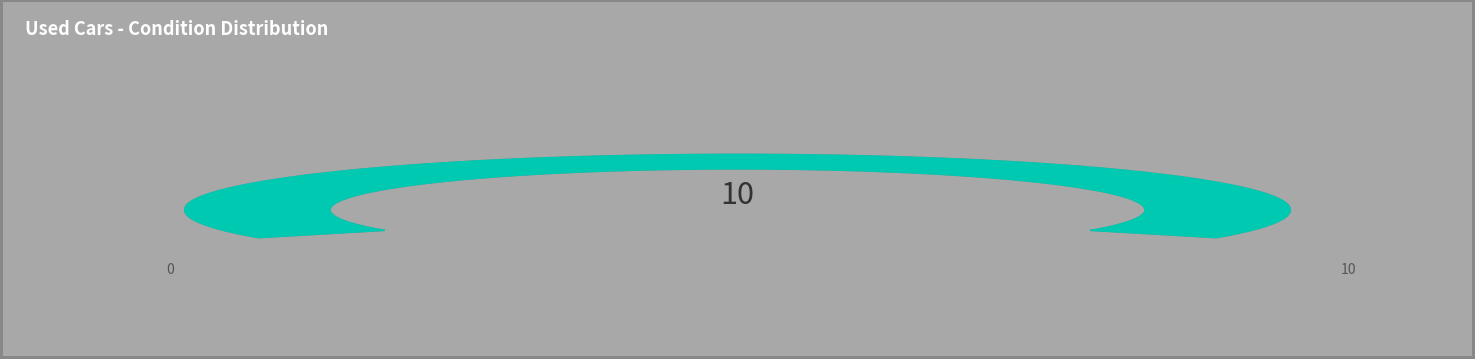

The like new slice represents 10% of the pie. True or false?

True